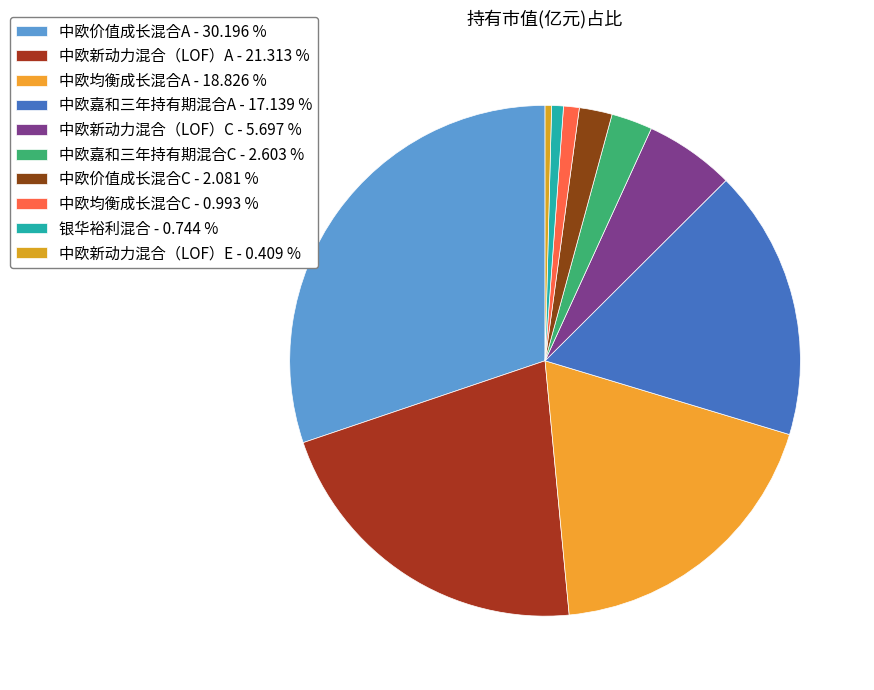

Combined, do 中欧嘉和三年持有期混合C and 中欧嘉和三年持有期混合A account for over 50%?

No